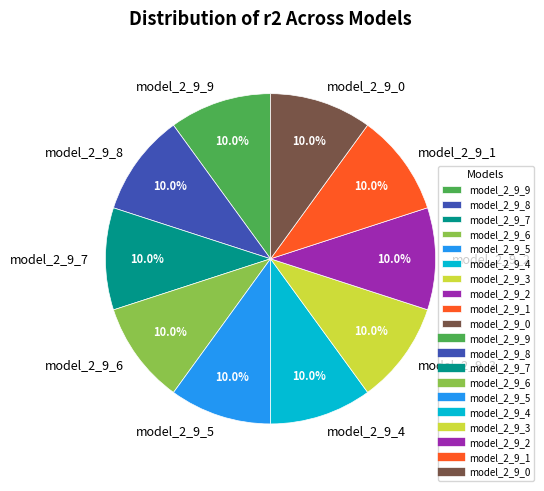

Is model_2_9_8 the majority of the pie?

No